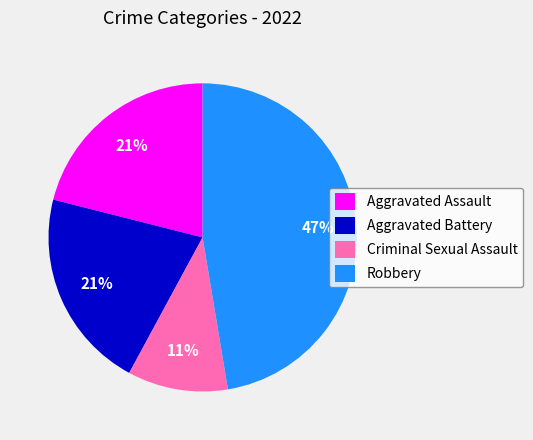

Which category has the smallest portion of the pie?

Criminal Sexual Assault